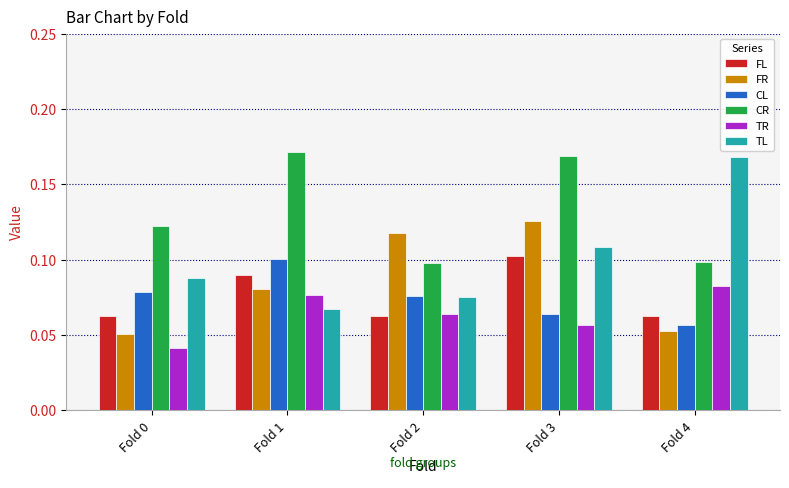

Which series has the widest spread of values?

TL